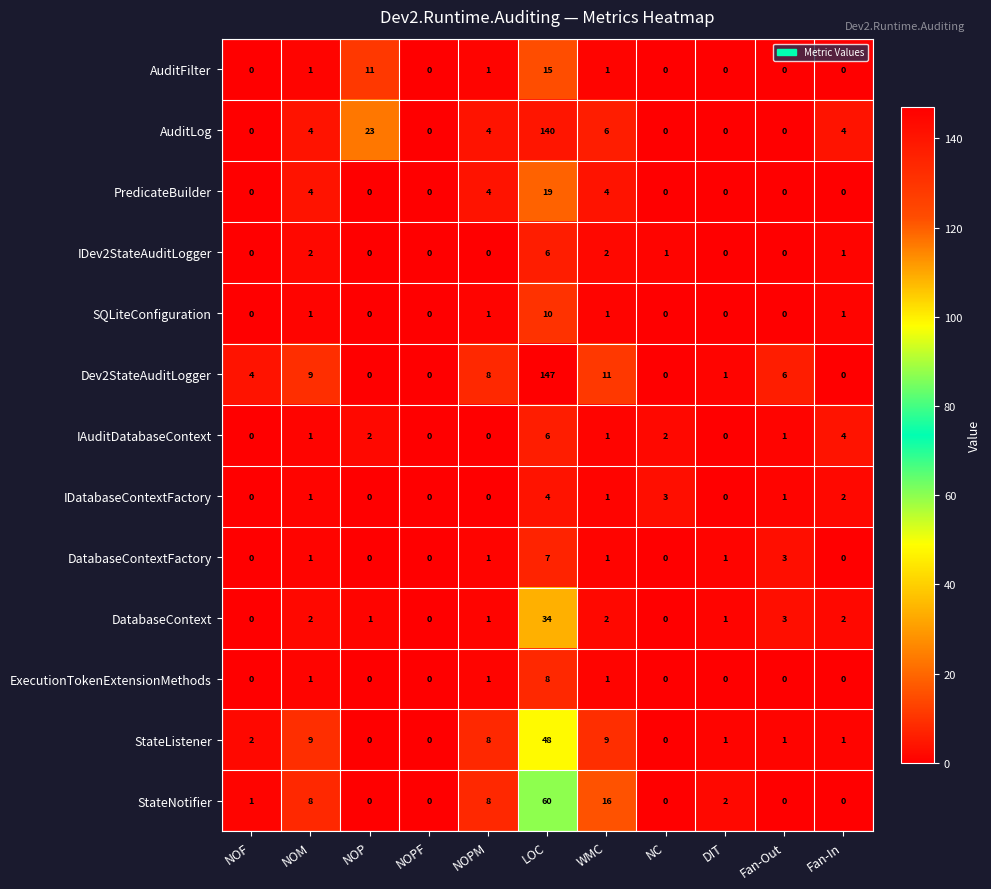

Which series changed the most between NOP and WMC?

AuditLog